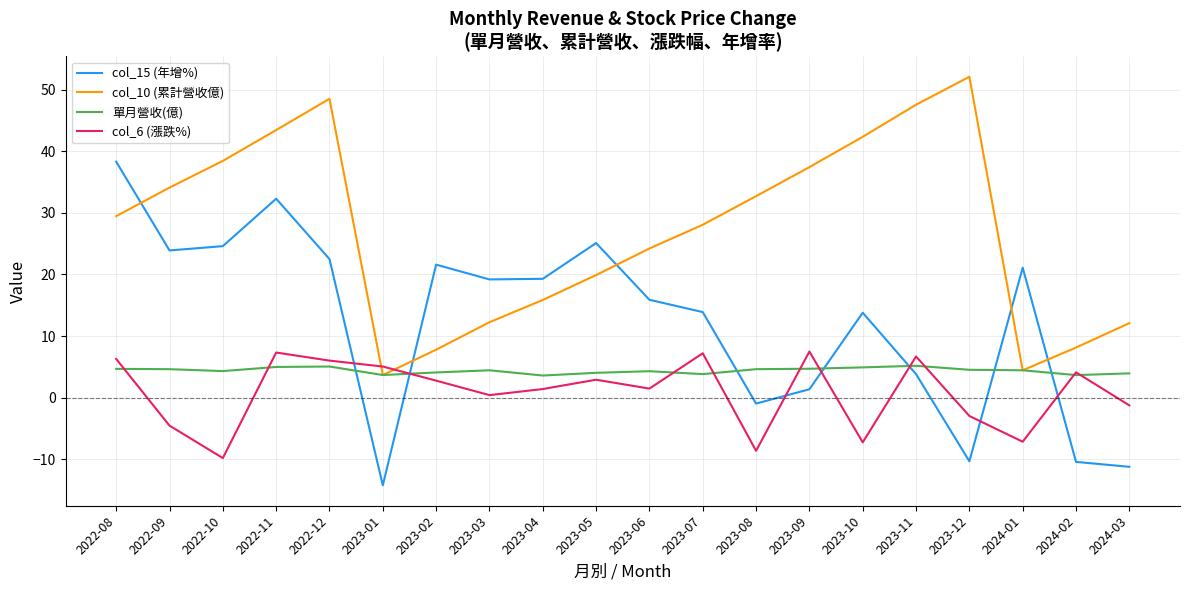

The value of col_6 (漲跌%) at 2022-08 is 3.9. True or false?

False